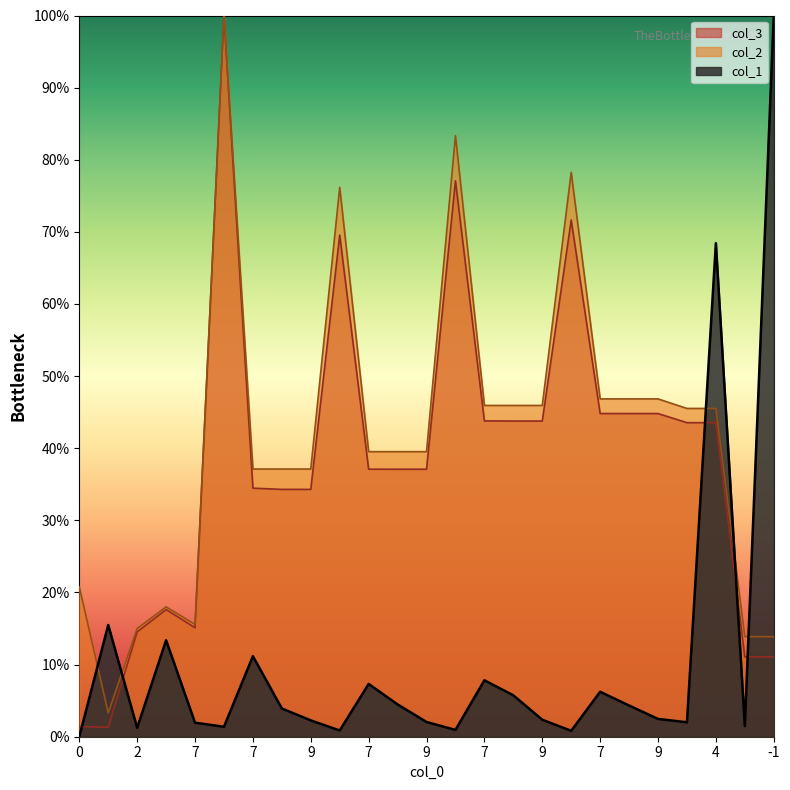

True or false: col_1 has a value of 0.0 at 7.

True